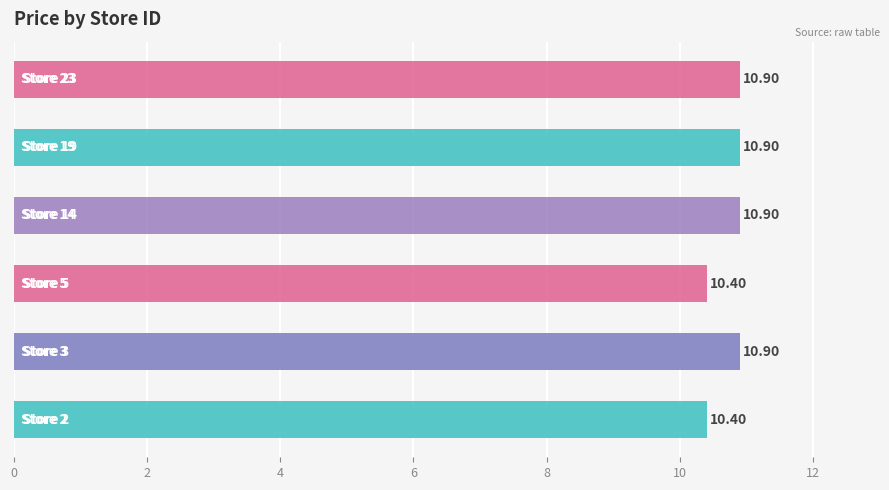

What is the difference between the maximum and minimum values?

0.5